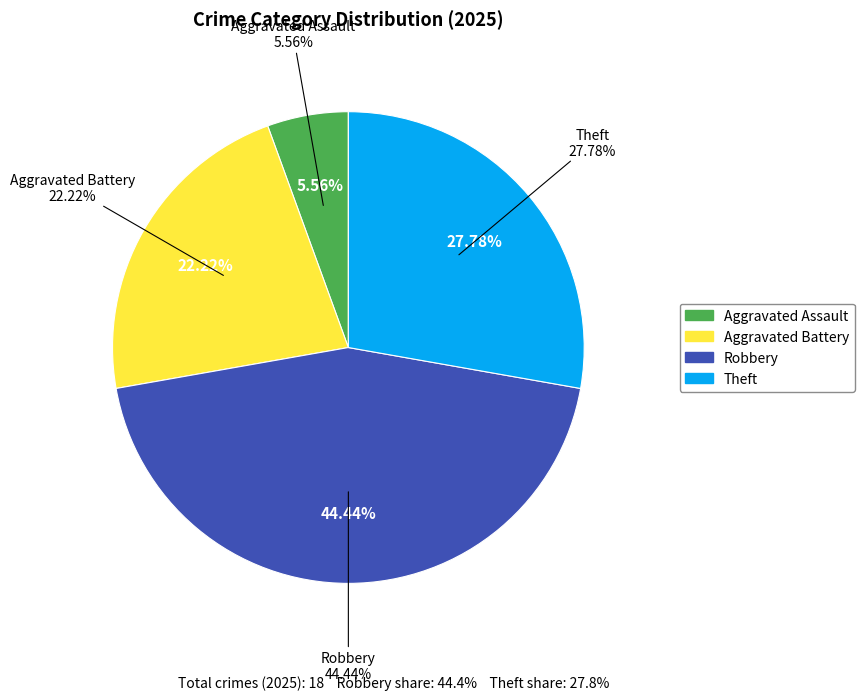

To the nearest percent, what is the difference between the Theft and Robbery slice percentages?

17%